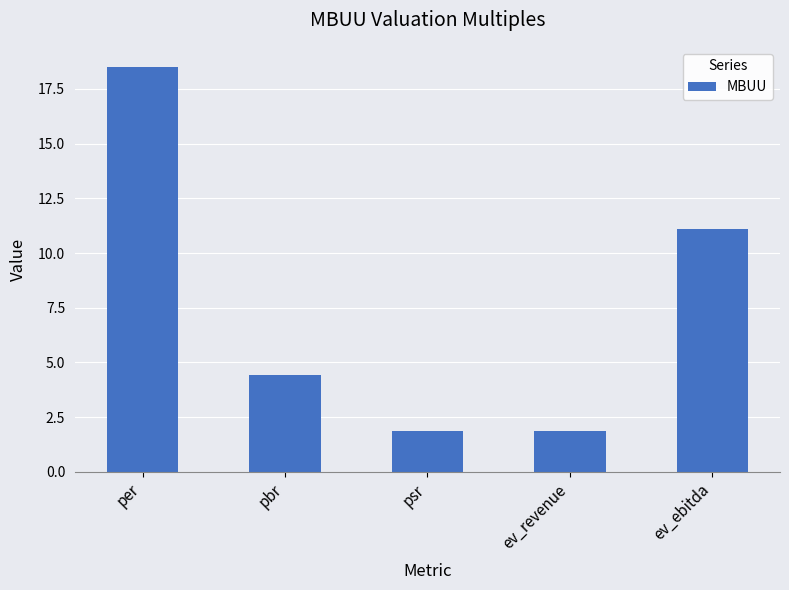

Reading right to left, what are all the values shown in this chart?

ev_ebitda=11.1	ev_revenue=1.9	psr=1.9	pbr=4.4	per=18.5